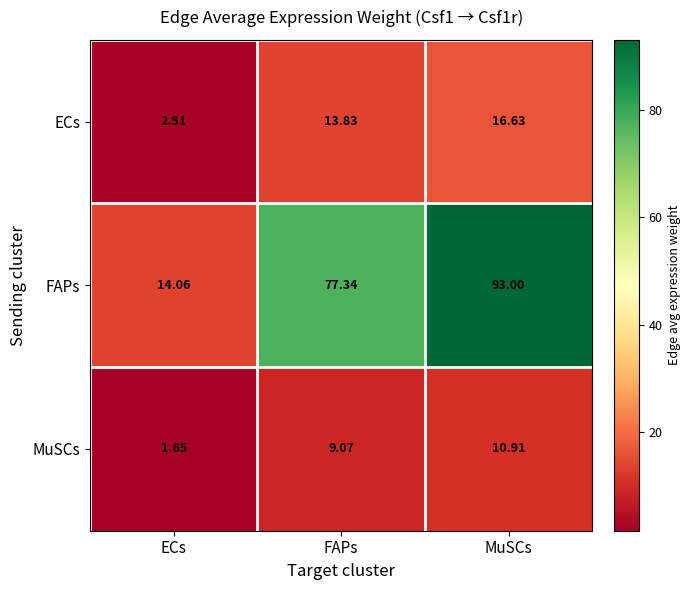

Which category has the lowest value across all series?

ECs